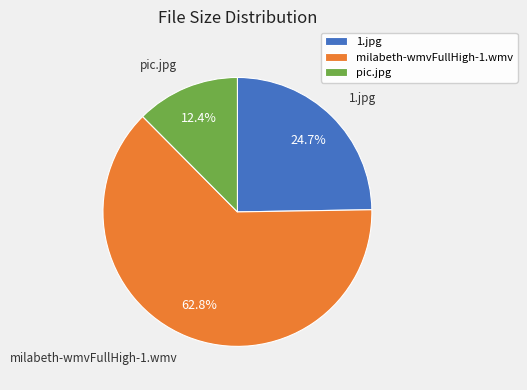

What percentage do milabeth-wmvFullHigh-1.wmv and pic.jpg together represent?

75.3%